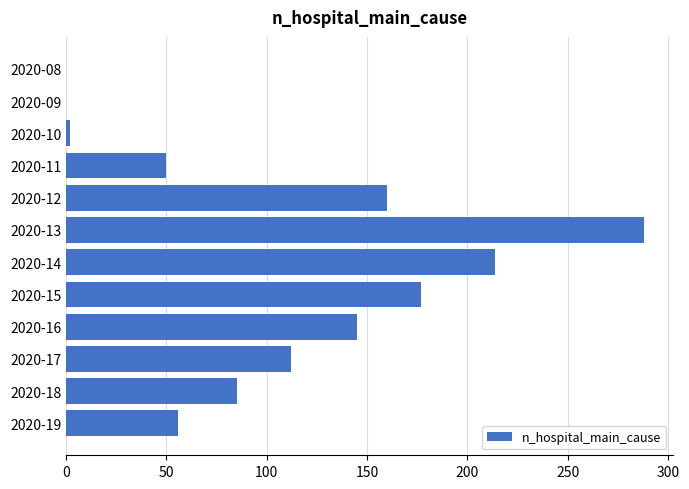

Are the bars horizontal?

Yes